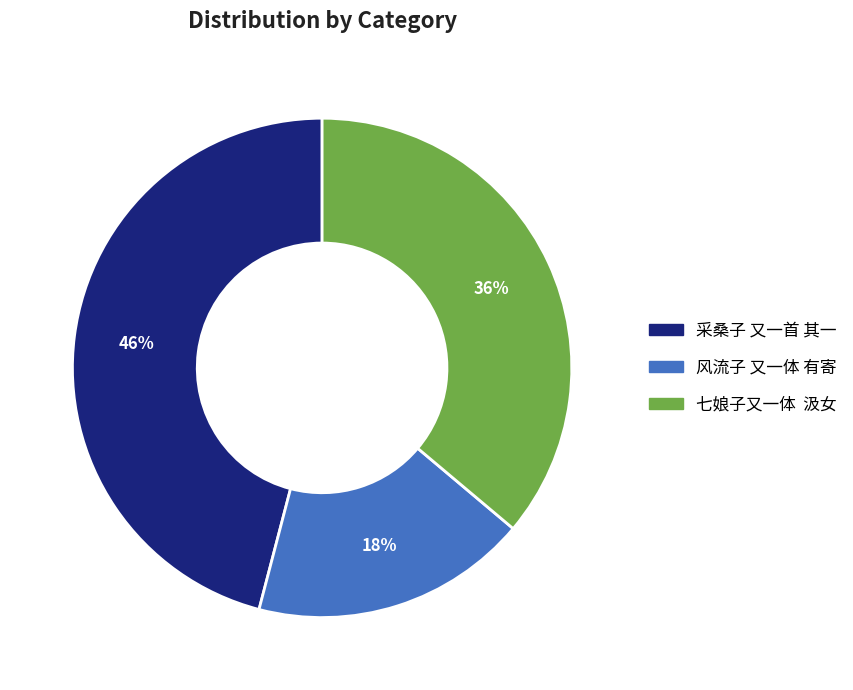

Count the number of slices in the pie.

3